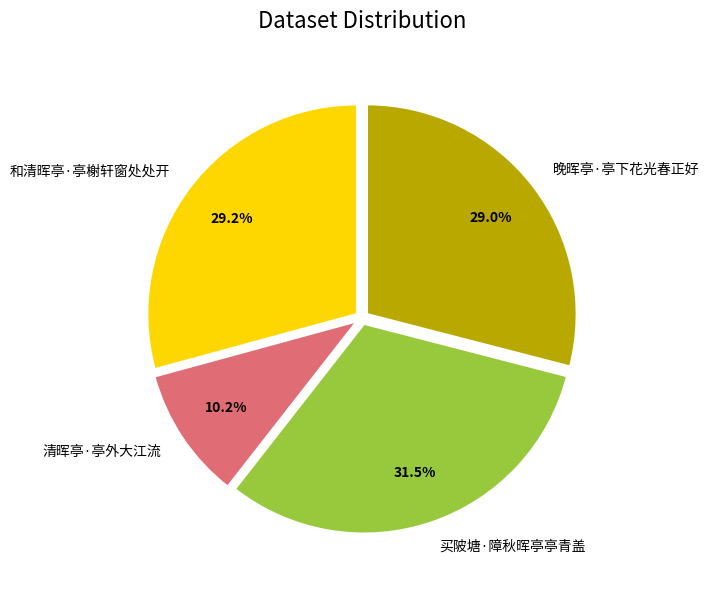

Approximately how many times larger is the value at 晚晖亭·亭下花光春正好 compared to 清晖亭·亭外大江流?

2.8